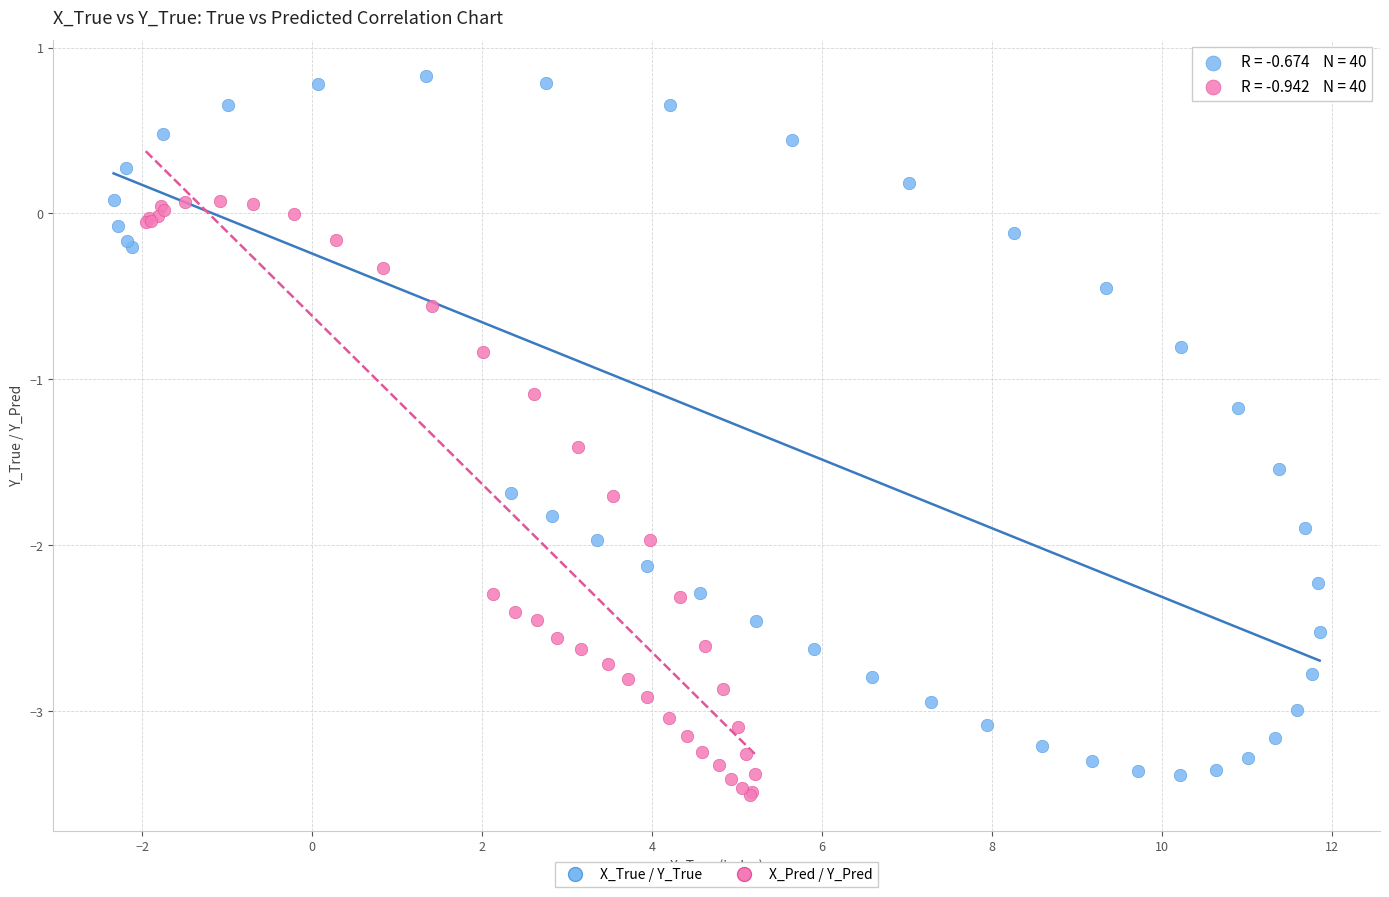

What are all the series names shown in the legend?

X_True / Y_True, X_Pred / Y_Pred